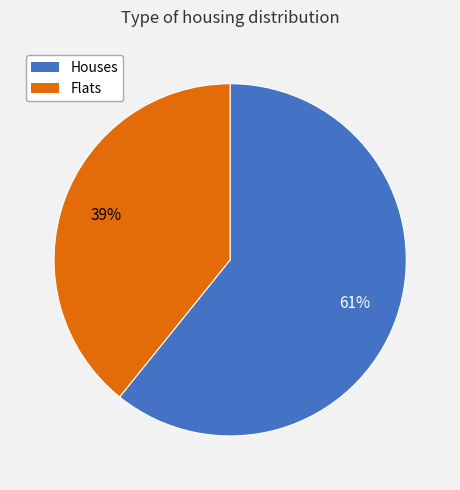

Does any single category account for the majority?

Yes